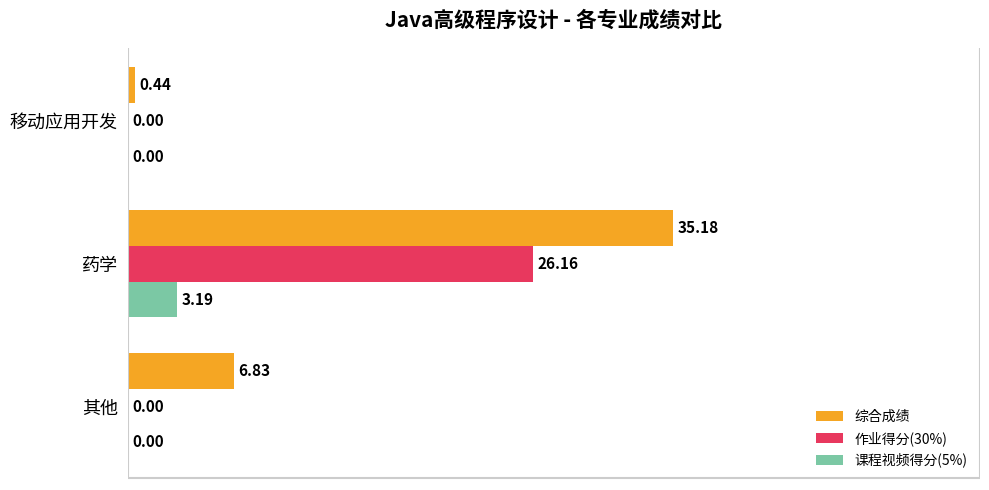

At which label does 课程视频得分(5%) reach its peak?

药学